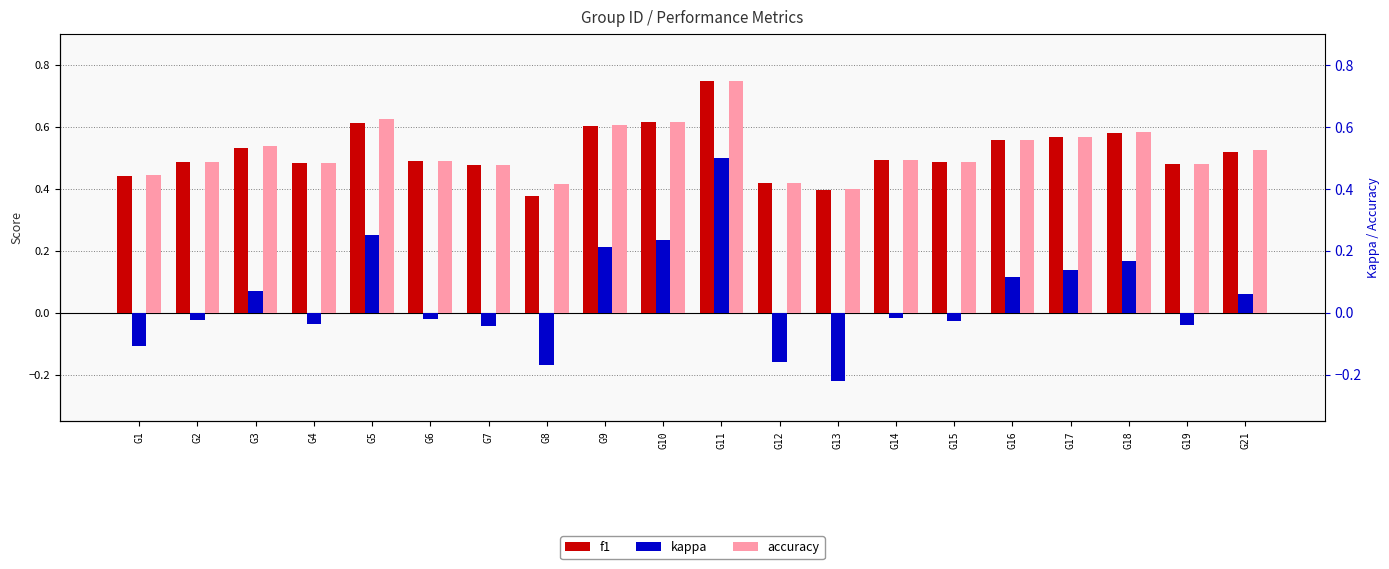

At how many categories does at least one series exceed 0?

20